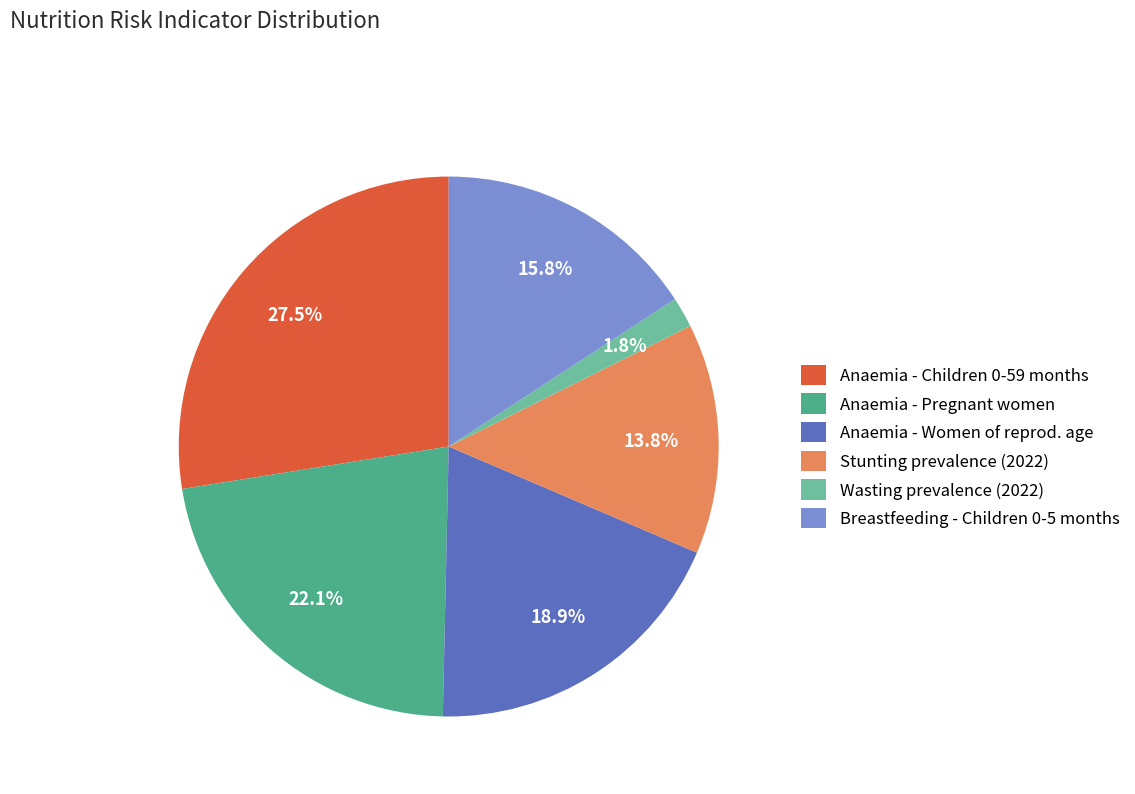

Which slice is the smallest?

Wasting prevalence (2022)